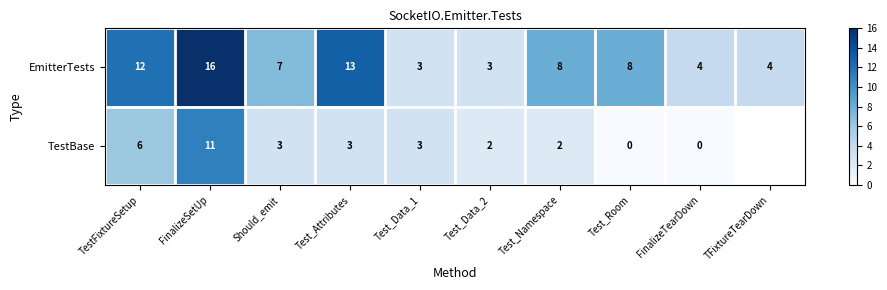

Rank the series at Test_Data_2 from highest to lowest value.

EmitterTests, TestBase